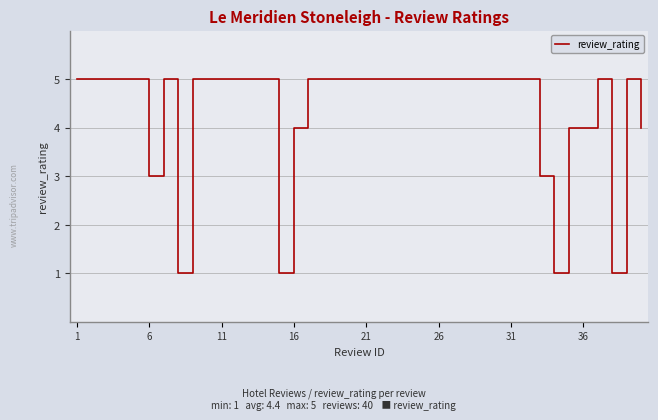

What is the greatest value displayed?

5